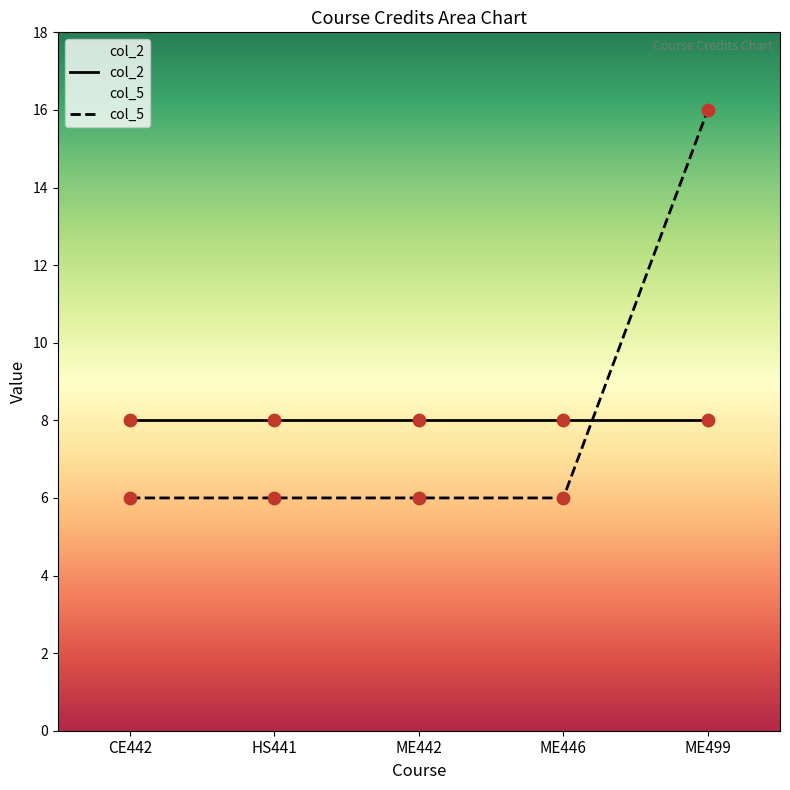

What is the total value across all series at ME499?

24